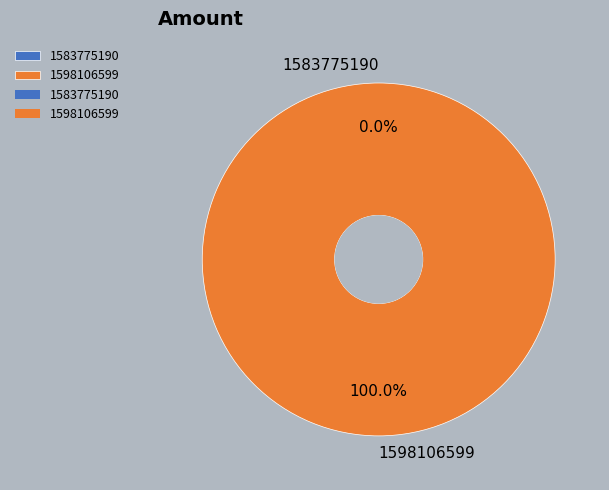

How much of the chart is everything except 1583775190?

100.0%